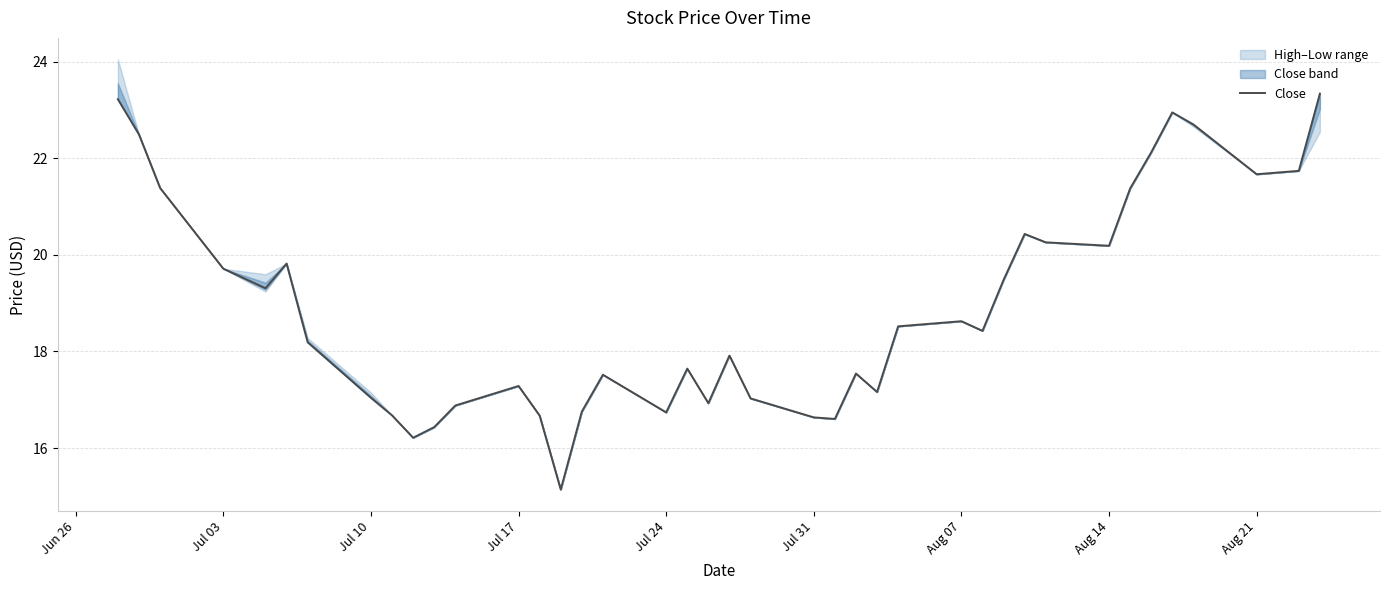

What is the minimum value for Close?

15.1